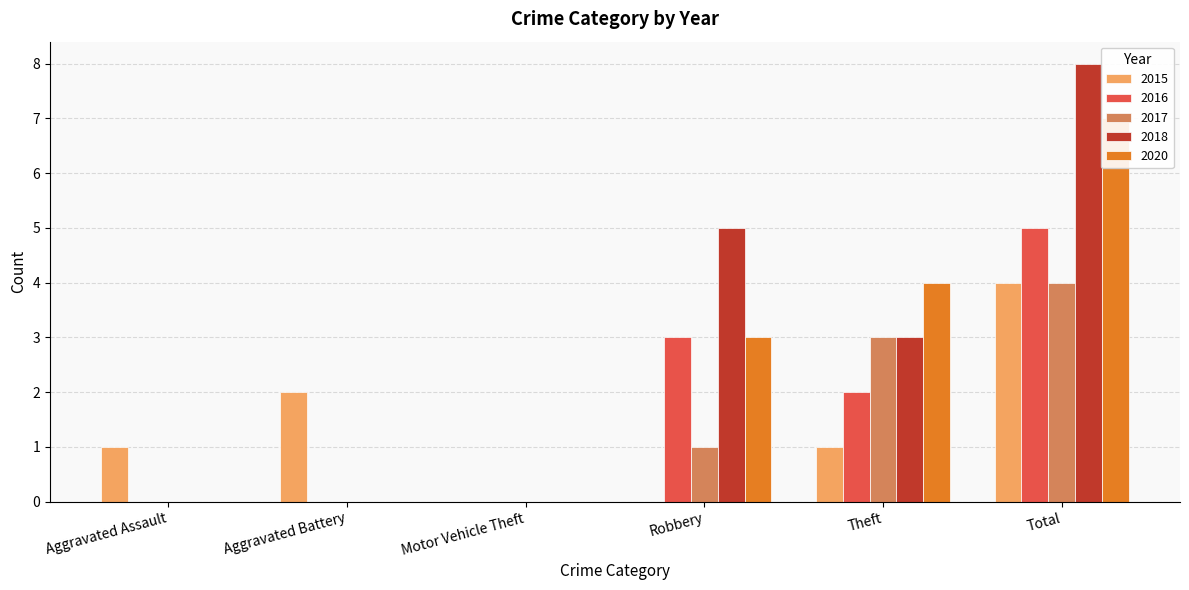

List the labels in order of 2017 value, smallest first.

Aggravated Assault, Aggravated Battery, Motor Vehicle Theft, Robbery, Theft, Total